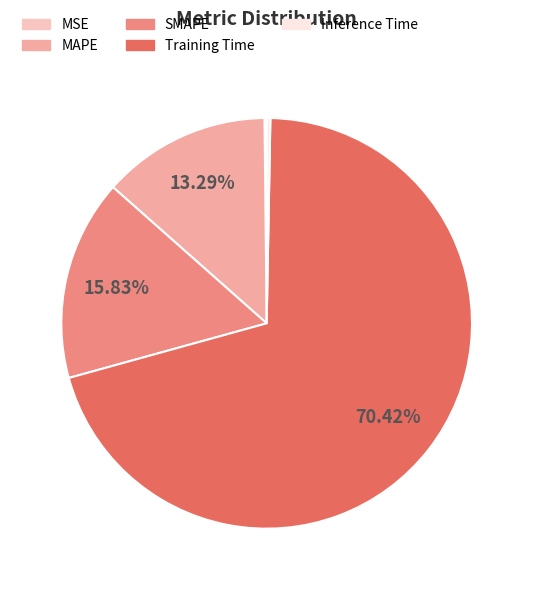

What portion of the pie excludes Training Time?

29.6%